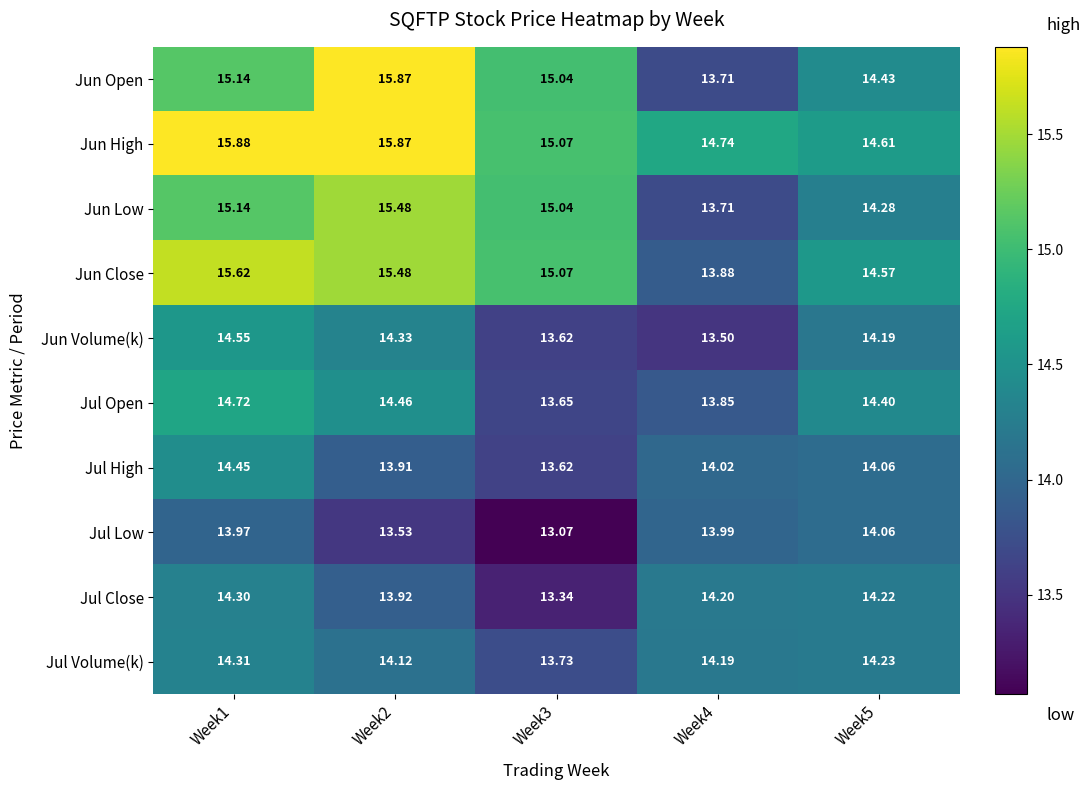

Is the value of Jul Open at Week2 greater than the value of Jun Volume(k) at Week3?

Yes